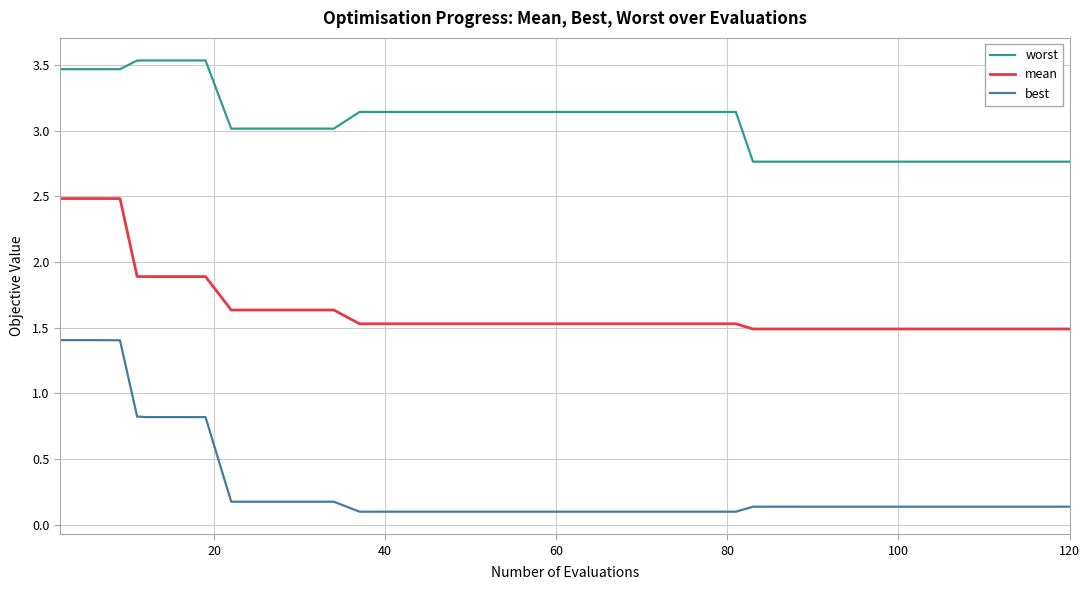

Which series has the largest total across all categories?

worst